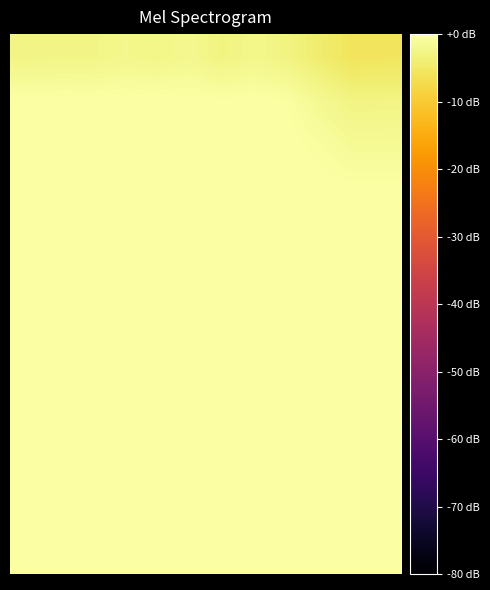

What is the smallest value displayed?

-5.8